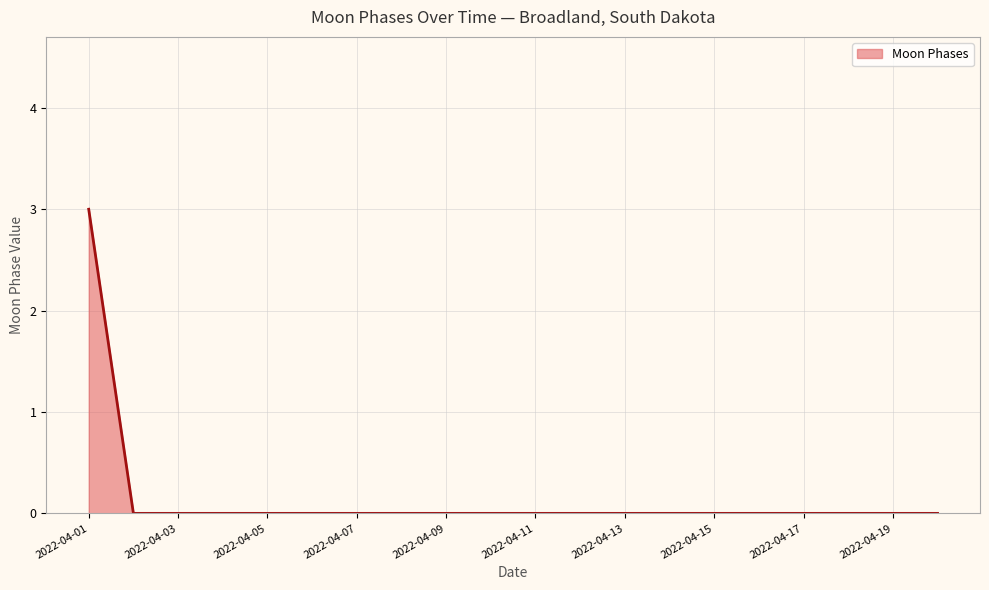

What is the maximum value shown in the chart?

3